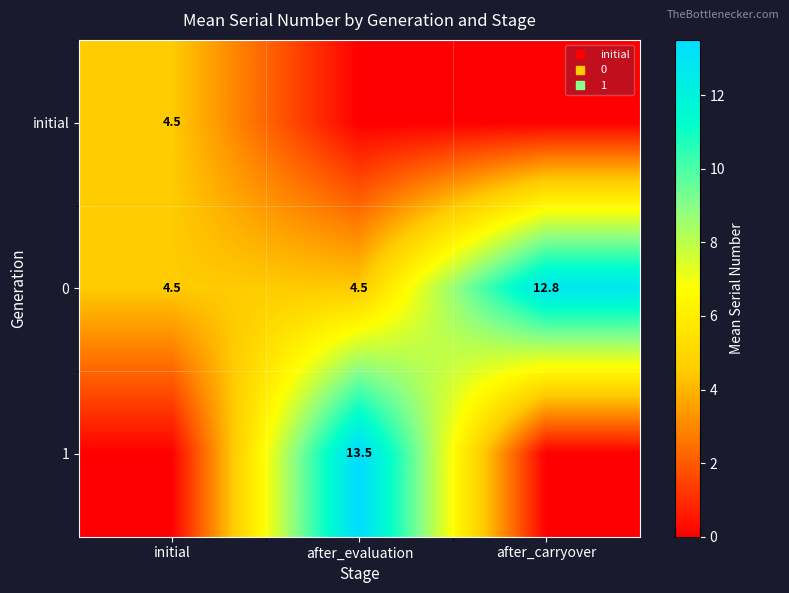

At which label is 0 closest to 8?

initial